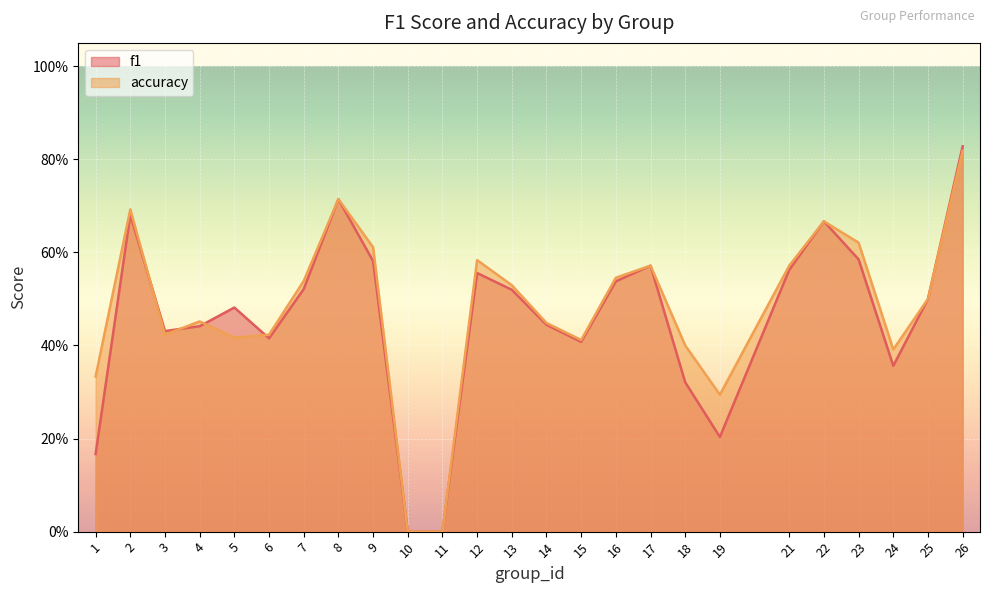

Is it true that accuracy equals 0.6 at 12?

True